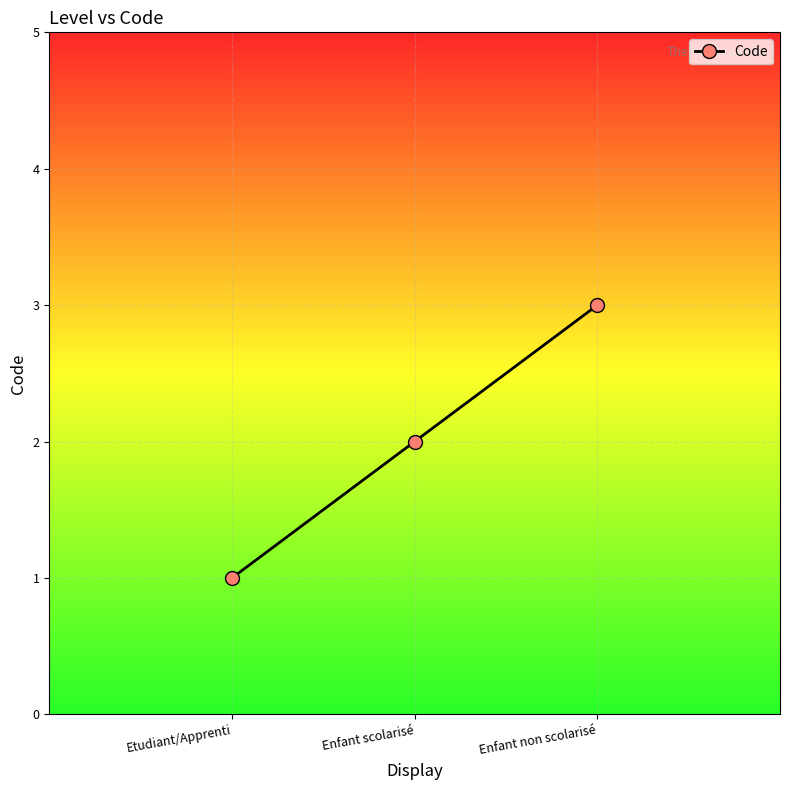

Reading right to left, what are all the values shown in this chart?

Enfant non scolarisé=3	Enfant scolarisé=2	Etudiant/Apprenti=1